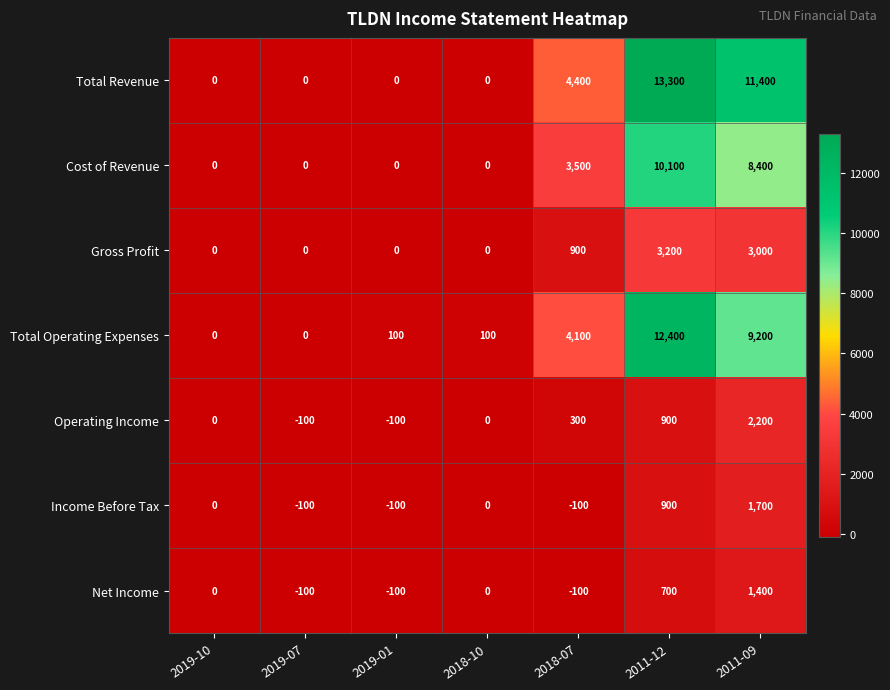

What is the average value of the Income Before Tax series?

329